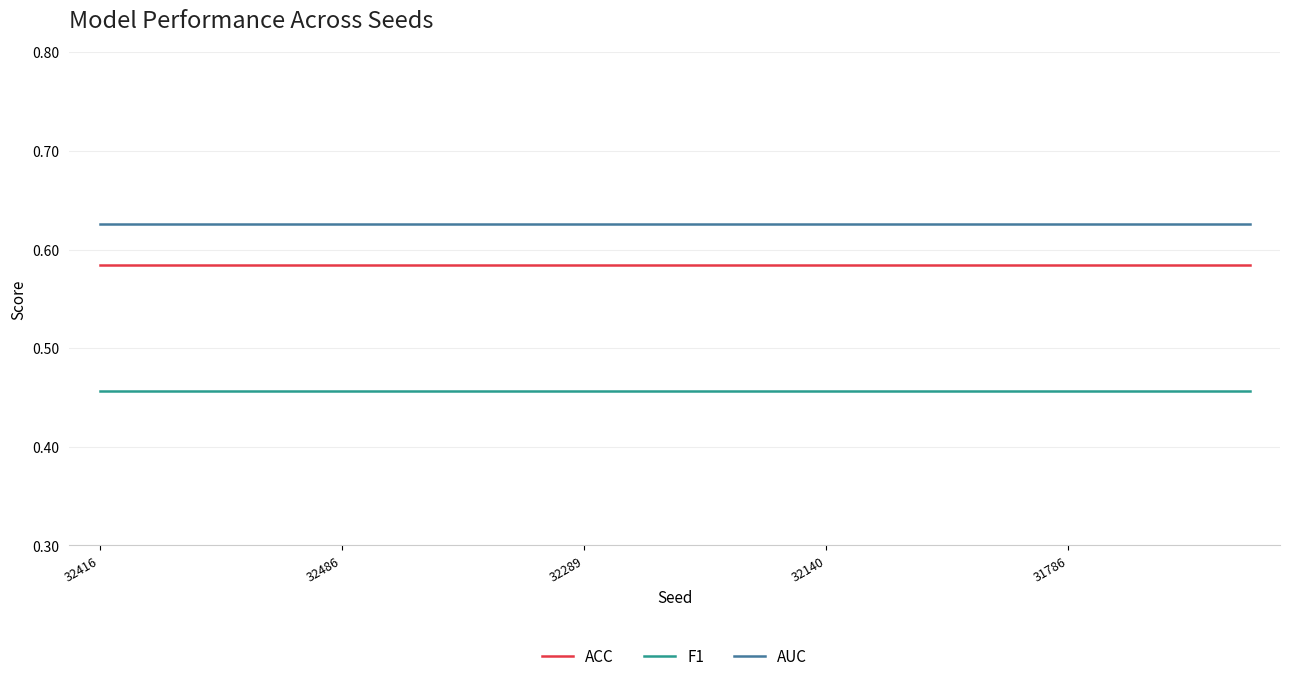

Rank the series by their average value, from lowest to highest.

F1, ACC, AUC